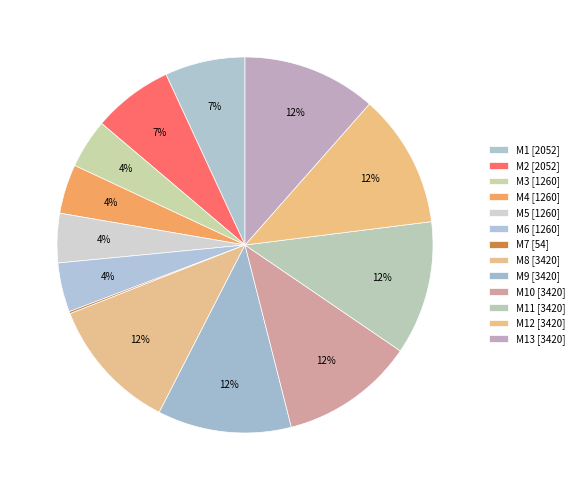

Which slice is the largest?

M8